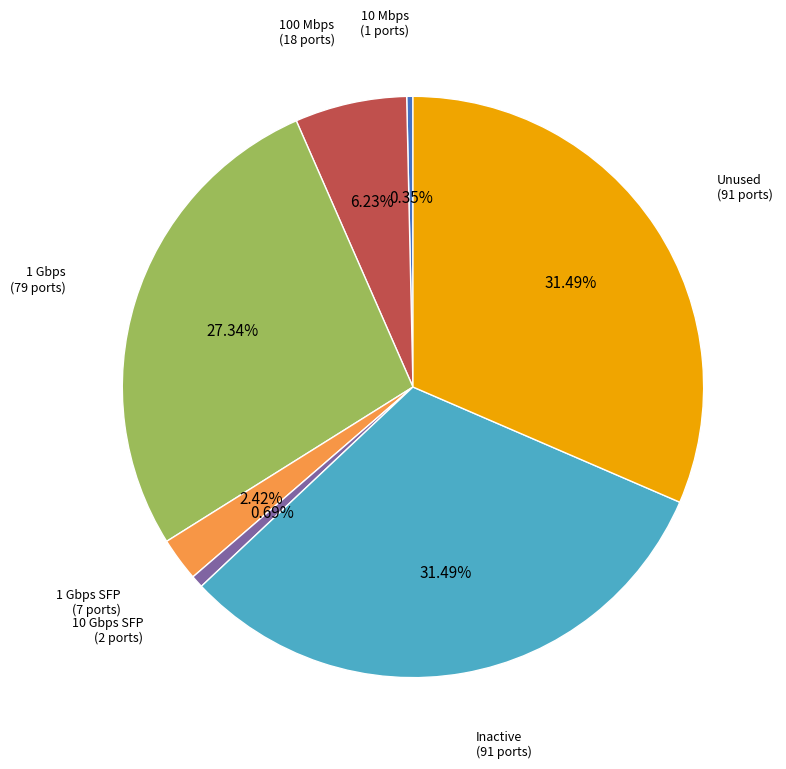

Does 1 Gbps (79 ports) represent more than half of the total?

No